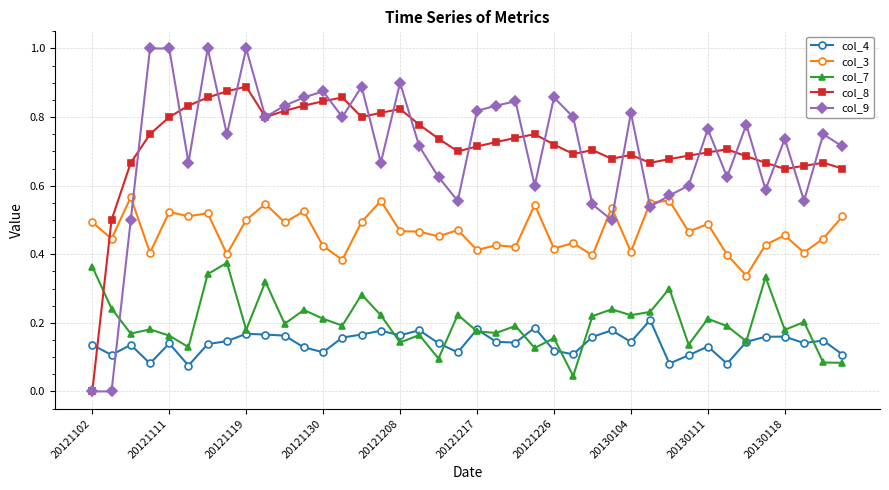

Which series has the largest range (max minus min)?

col_9